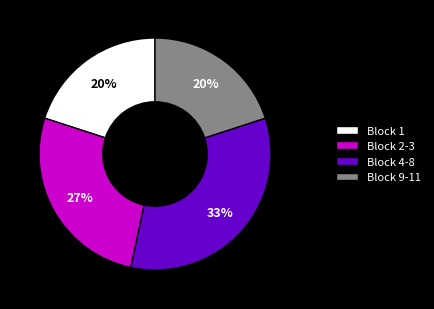

Is the sum of Block 2-3 and Block 4-8 greater than half?

Yes